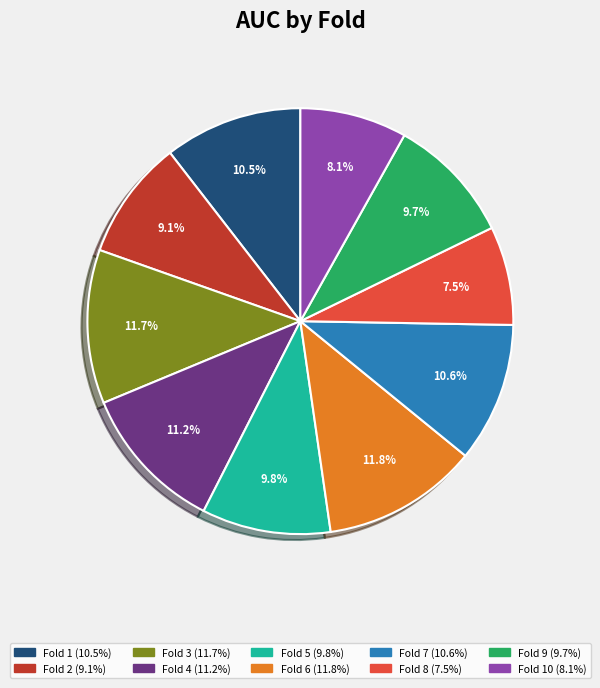

Is there any slice that represents more than half of the pie?

No